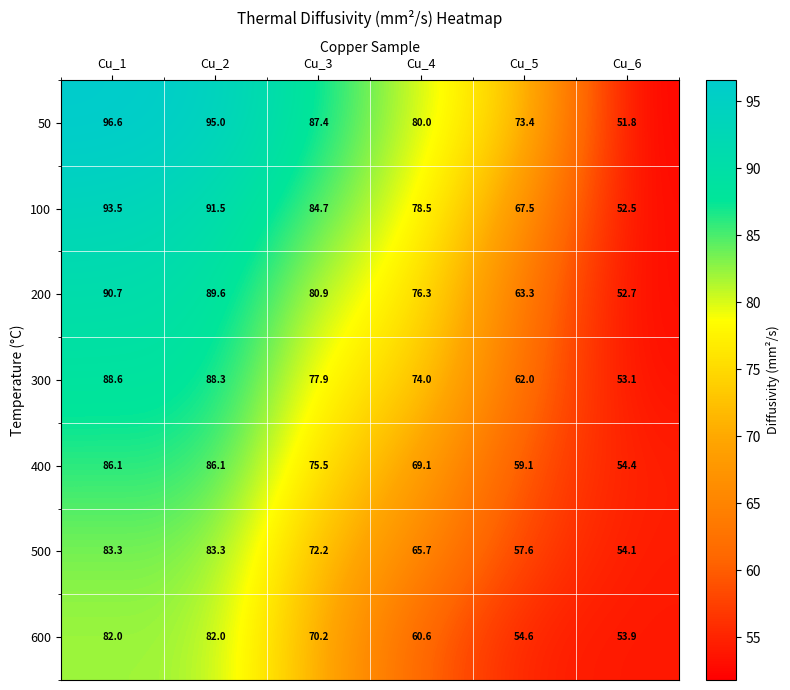

What is the sum of the 300 values at Cu_4 and Cu_5?

136.0